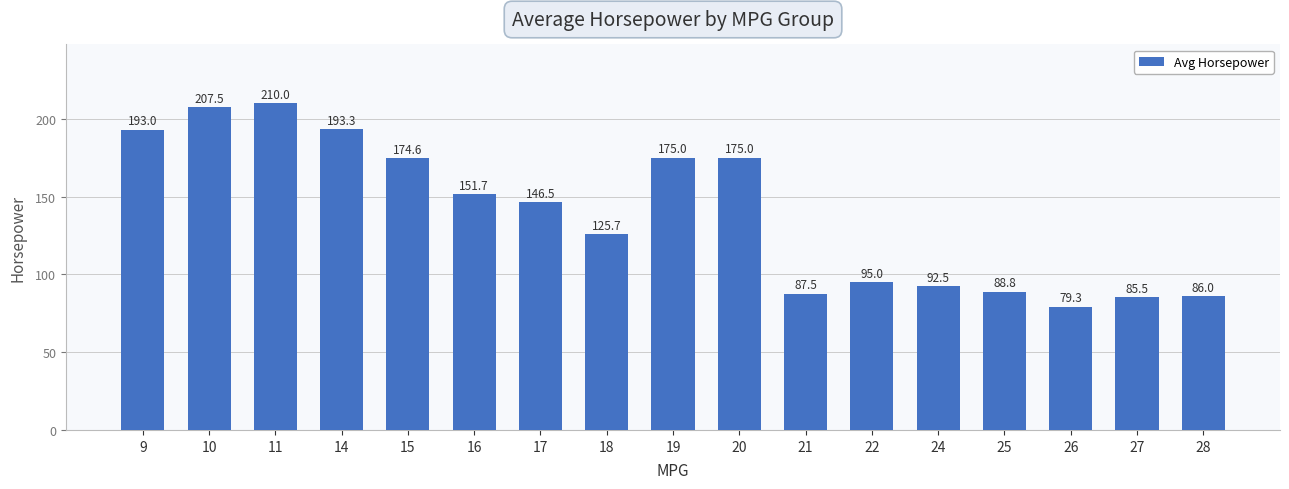

Which label corresponds to the smallest value in the chart?

26